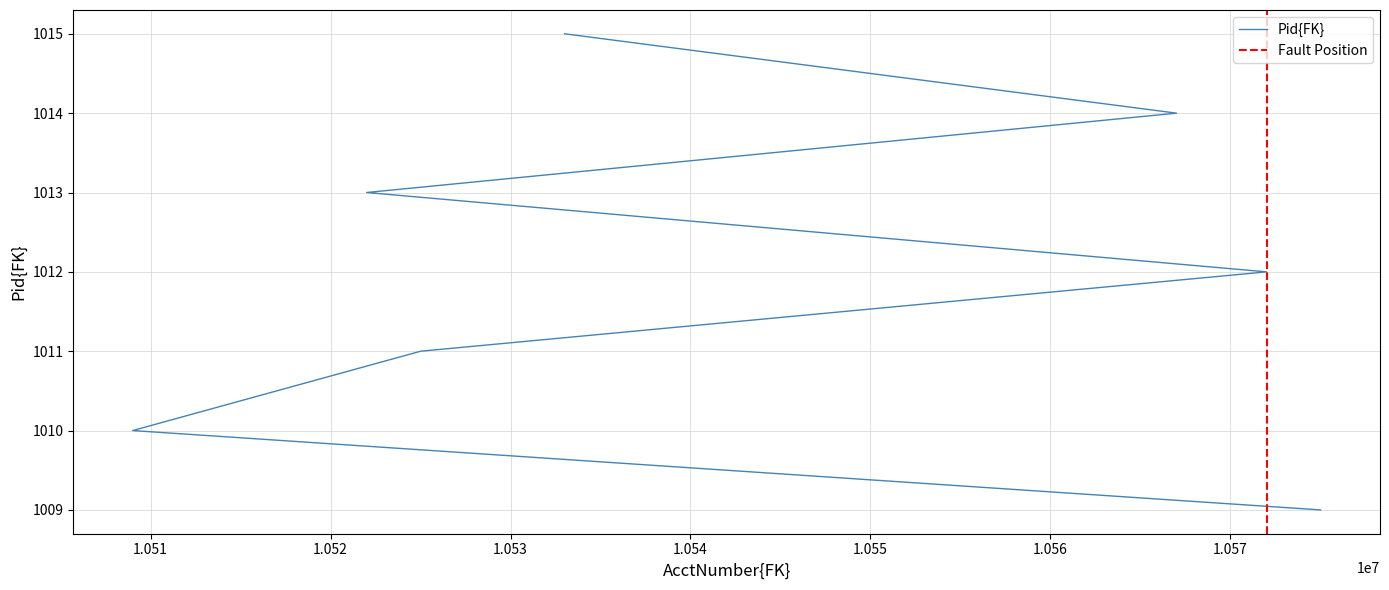

What value does the data have at 10525008?

1011